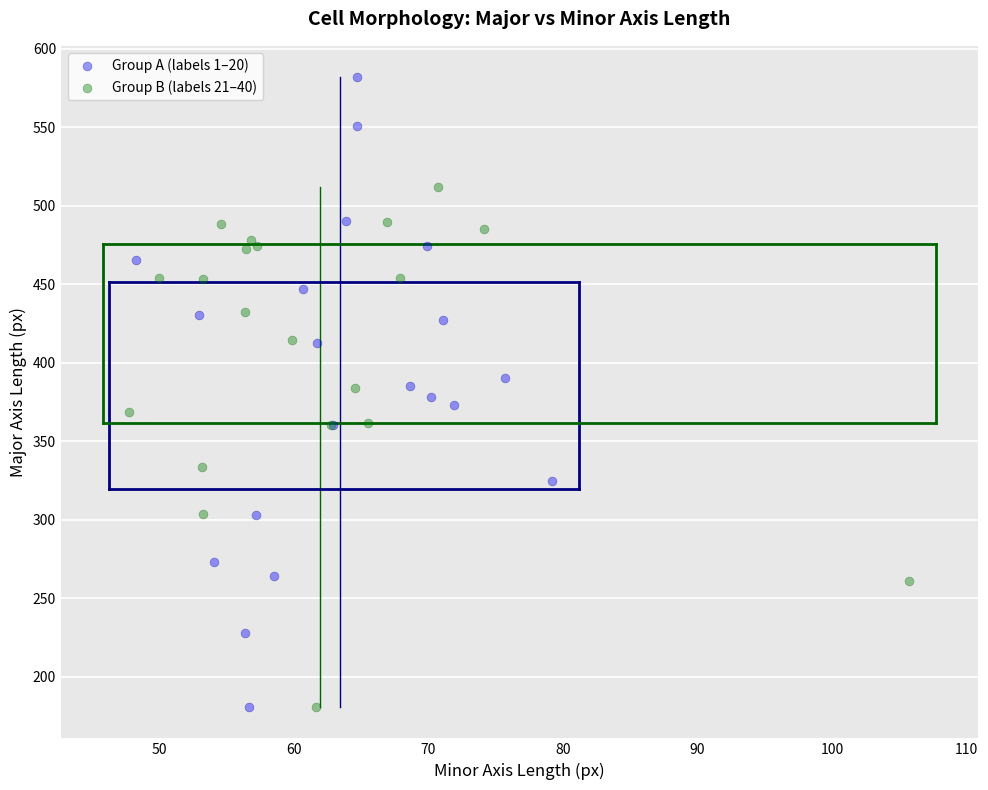

Which series has the largest Y range (max minus min)?

Group A (labels 1–20)